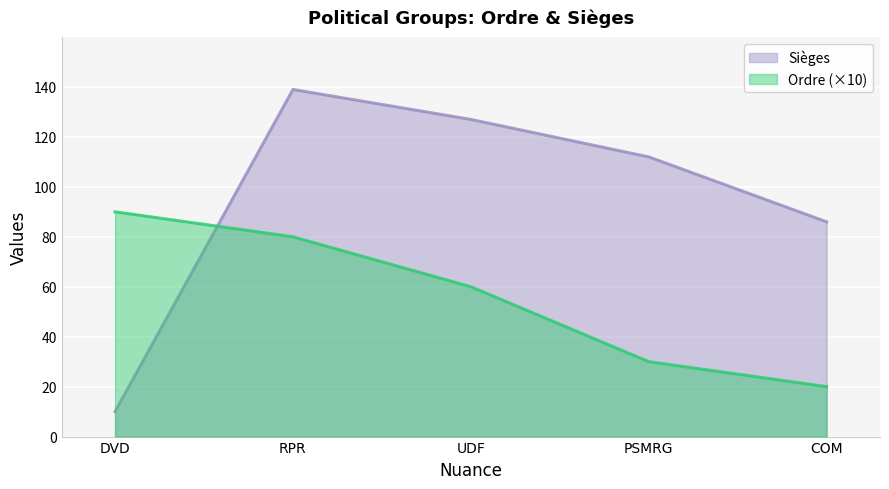

What is the value of the Sièges point at the 4th from the left?

112